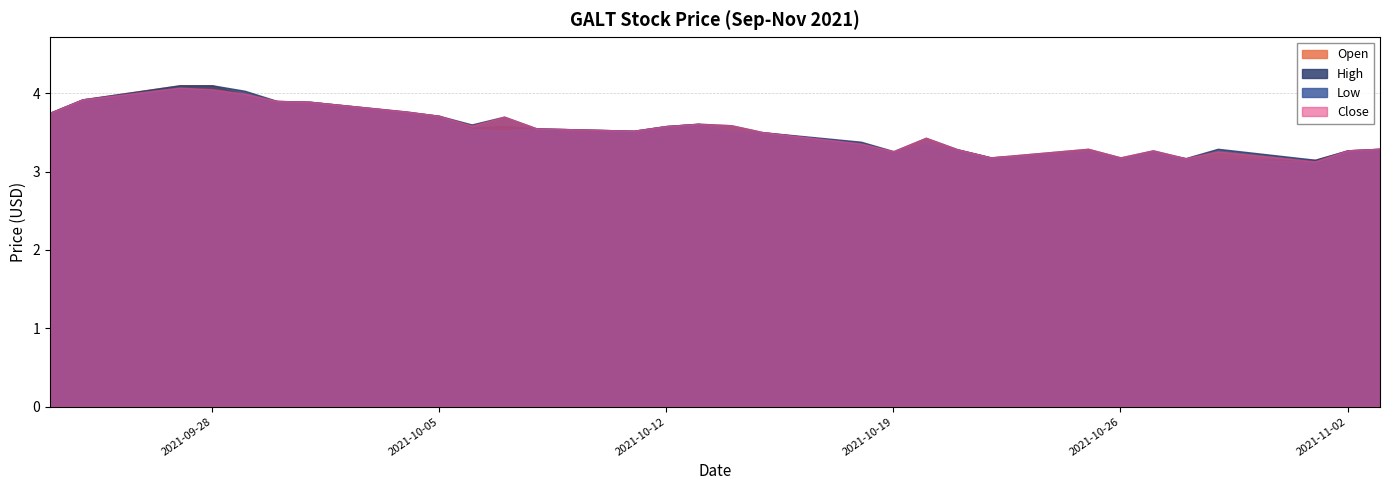

True or false: Low has a value of 3.3 at 2021-10-21.

True